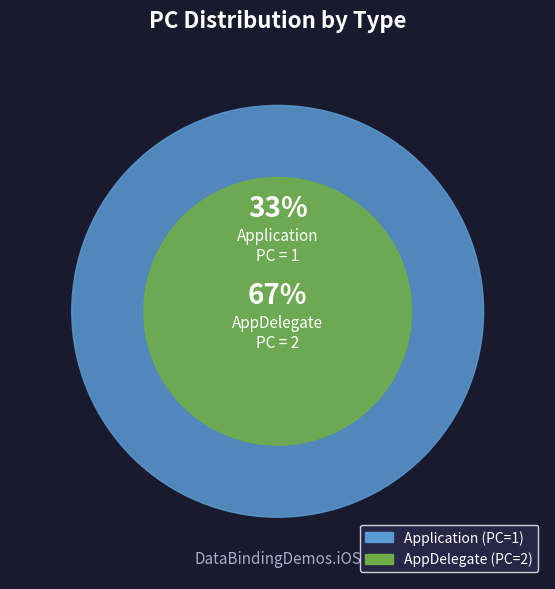

Count the number of slices in the pie.

2